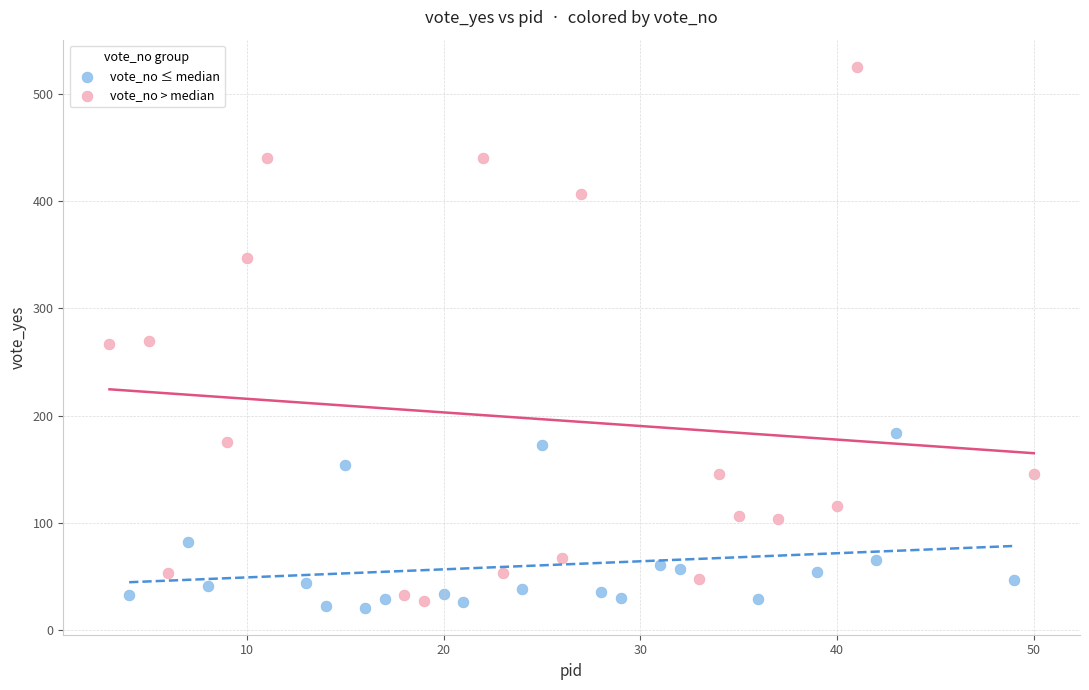

Which series has the widest spread of Y values?

vote_no > median